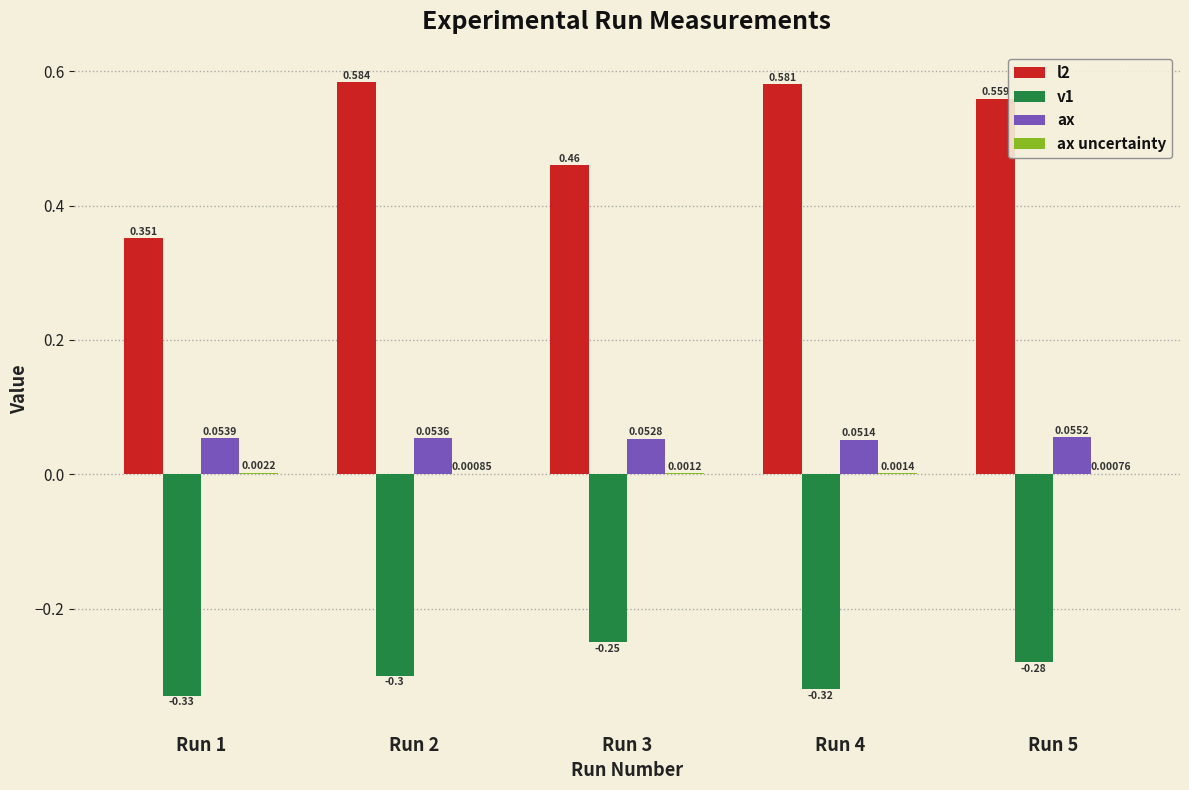

Is the value of ax at Run 4 greater than the value of v1 at Run 5?

Yes